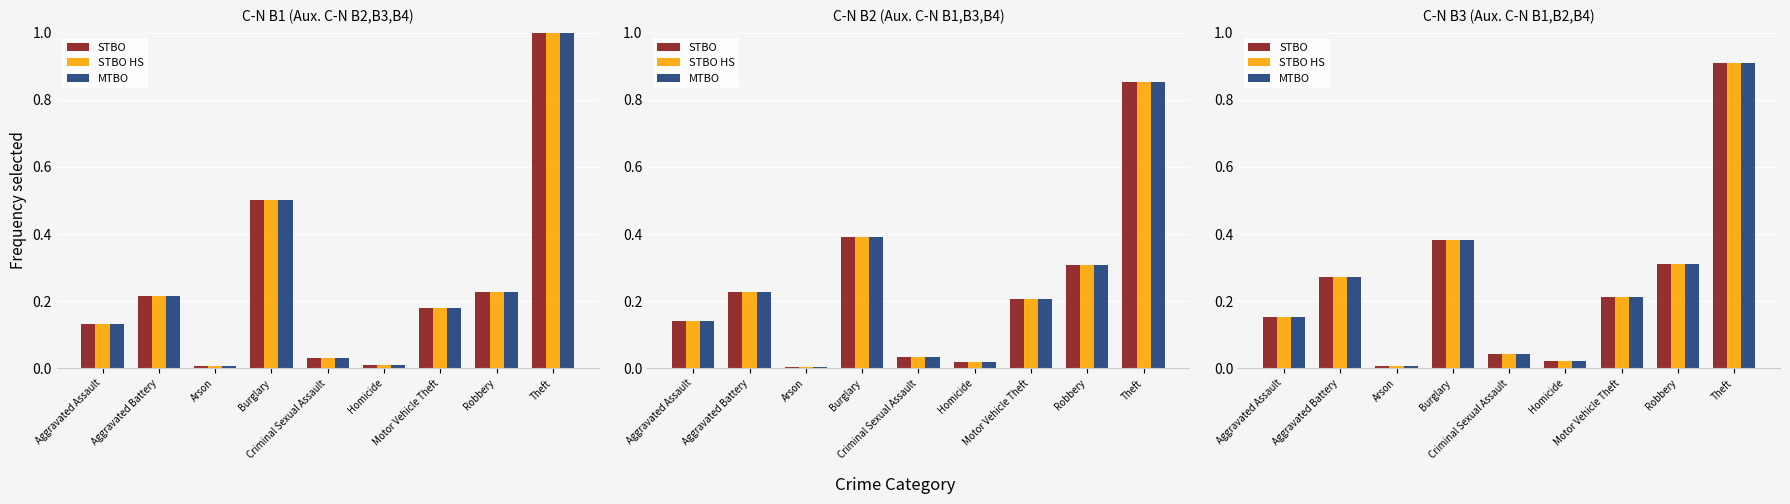

What are all the series names shown in the legend?

STBO, STBO HS, MTBO